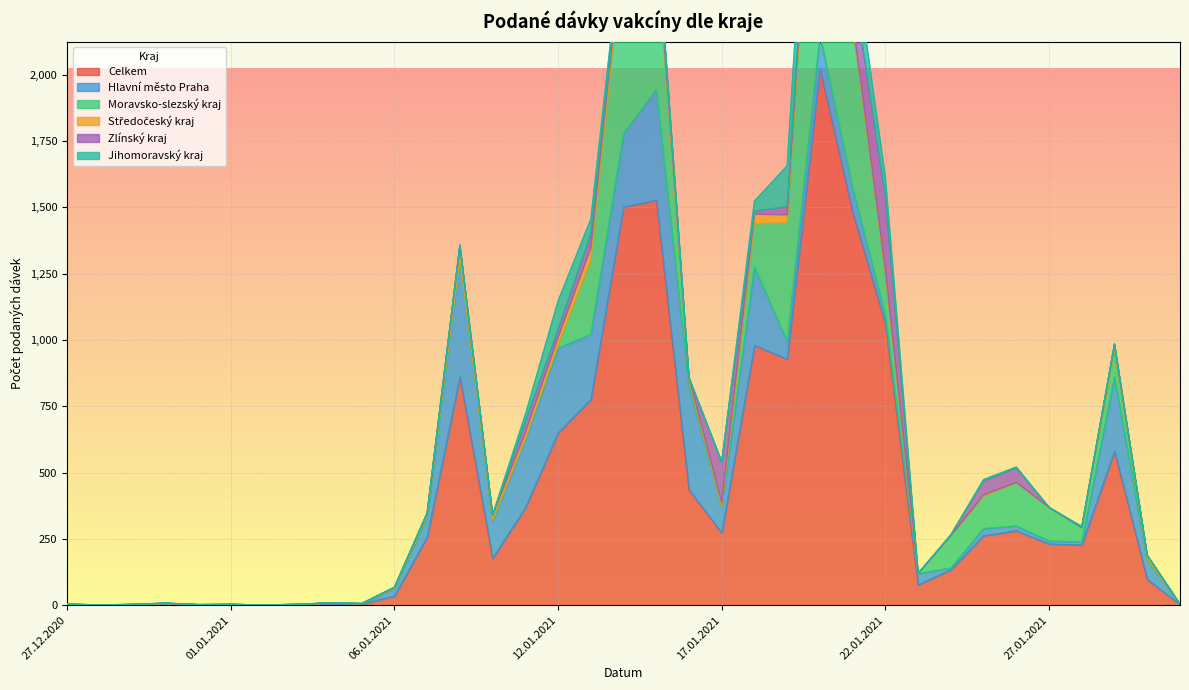

List the labels in order of Zlínský kraj value, smallest first.

27.12.2020, 28.12.2020, 29.12.2020, 31.12.2020, 01.01.2021, 02.01.2021, 03.01.2021, 05.01.2021, 06.01.2021, 07.01.2021, 09.01.2021, 23.01.2021, 27.01.2021, 28.01.2021, 29.01.2021, 30.01.2021, 31.01.2021, 30.12.2020, 04.01.2021, 16.01.2021, 08.01.2021, 24.01.2021, 14.01.2021, 18.01.2021, 12.01.2021, 19.01.2021, 20.01.2021, 11.01.2021, 15.01.2021, 13.01.2021, 25.01.2021, 26.01.2021, 21.01.2021, 17.01.2021, 22.01.2021